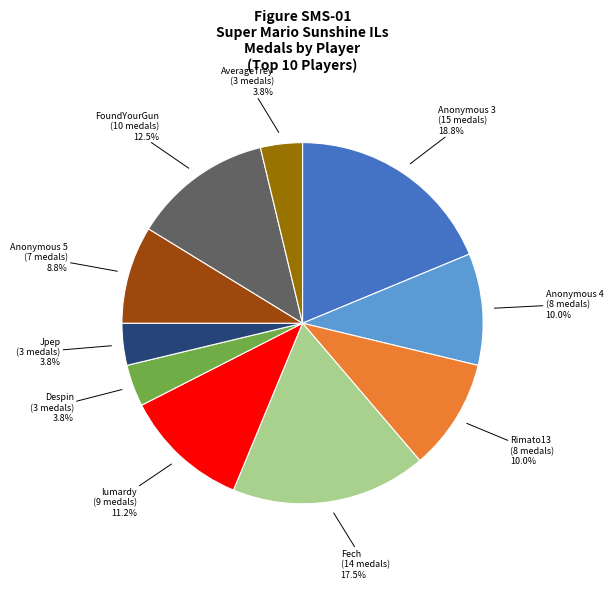

Does any single category account for the majority?

No